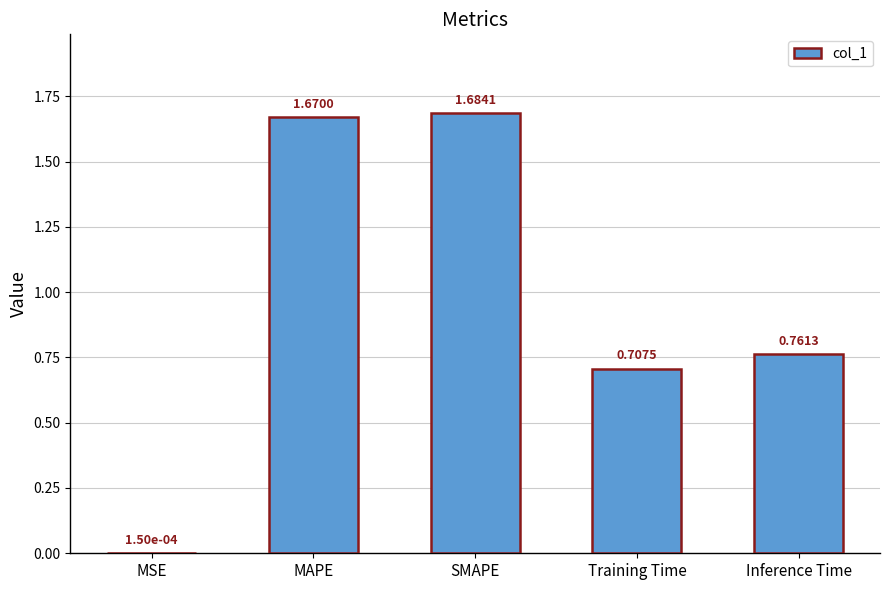

Between MSE and MAPE, which is larger?

MAPE